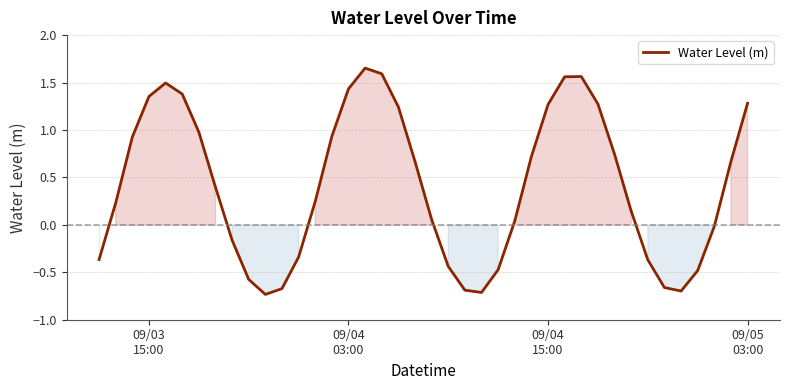

Count the number of categories in the chart.

40